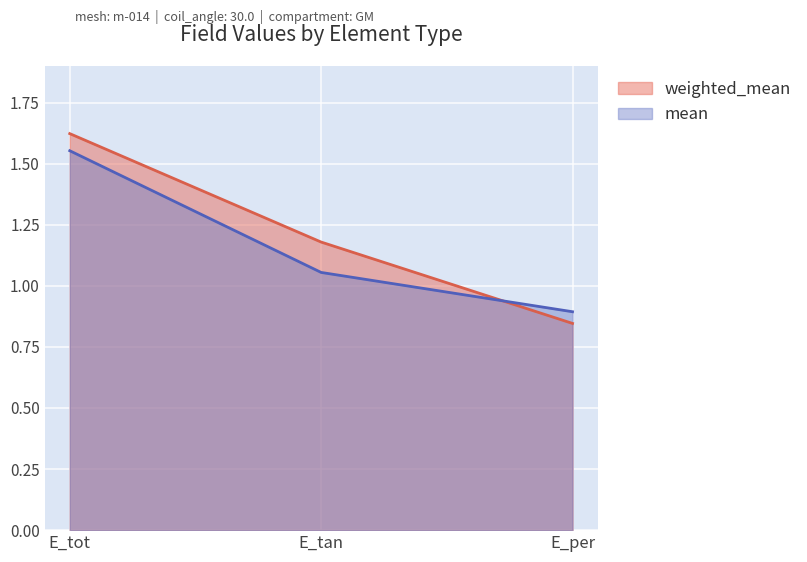

Which series has the widest spread of values?

weighted_mean